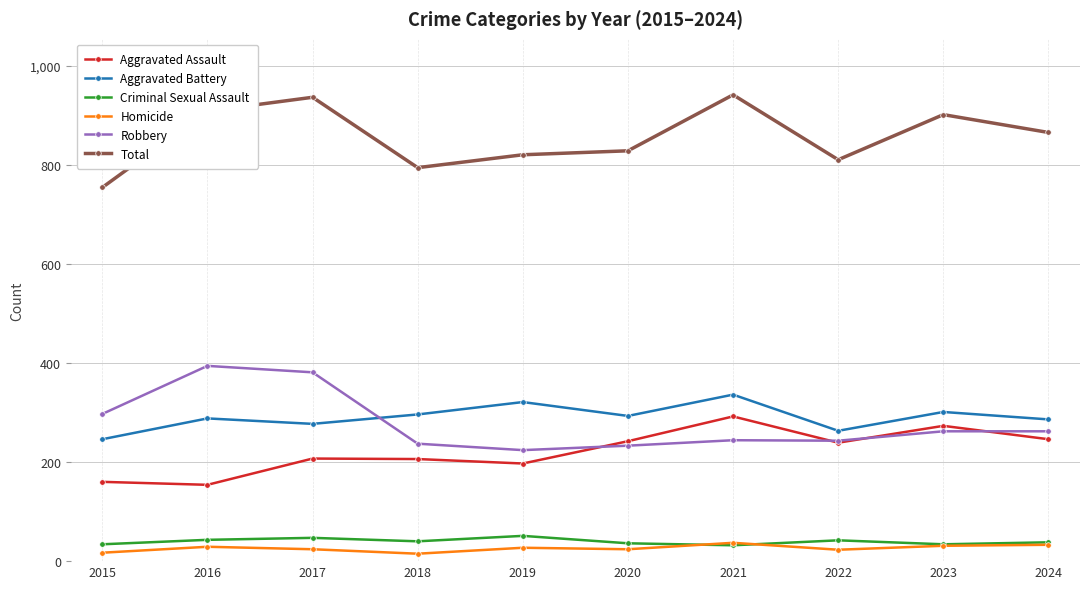

In Total, how many points are lower than both neighbors (excluding endpoints)?

2